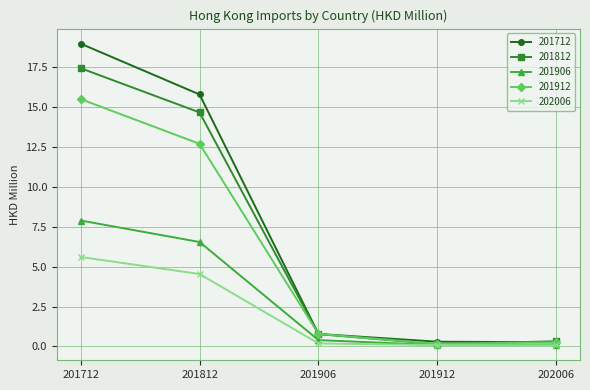

The 201712 series shows 0.3 at 201912. True or false?

True